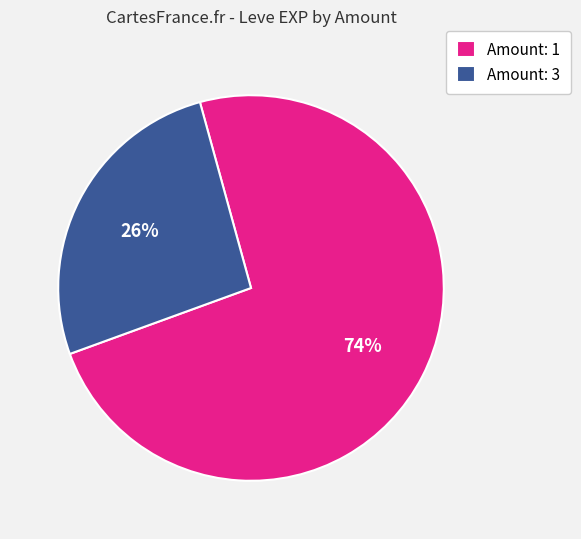

Approximately how many times larger is the value at Amount: 1 compared to Amount: 3?

2.8